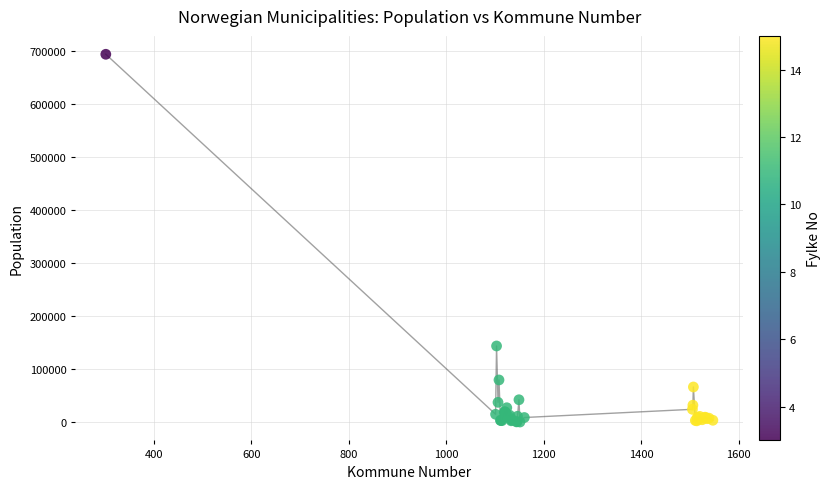

What Y value in the scatter plot is closest to 346846?

143574